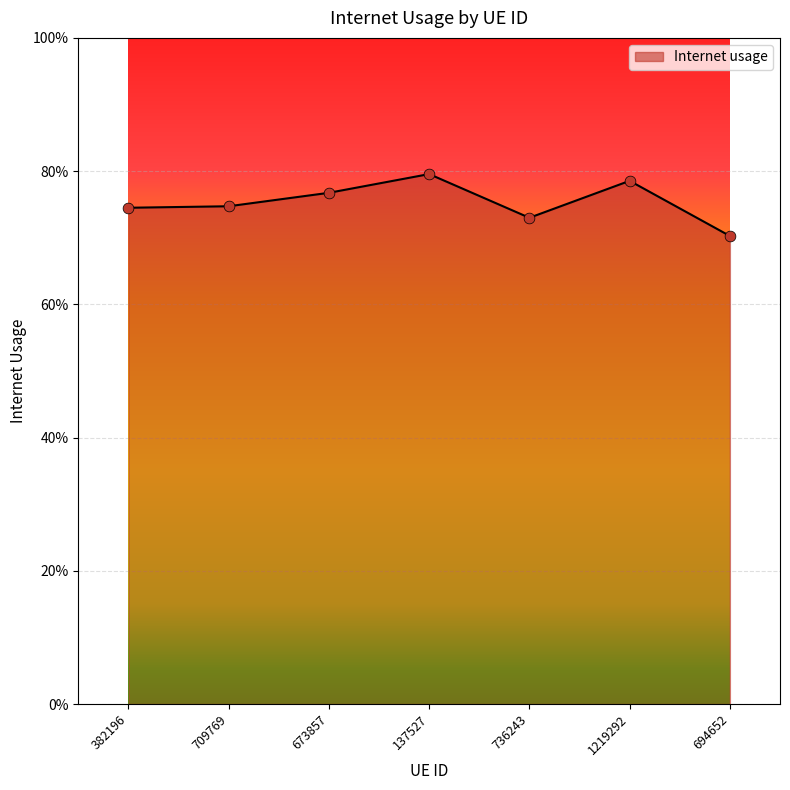

Which has a higher value, 673857 or 382196?

673857